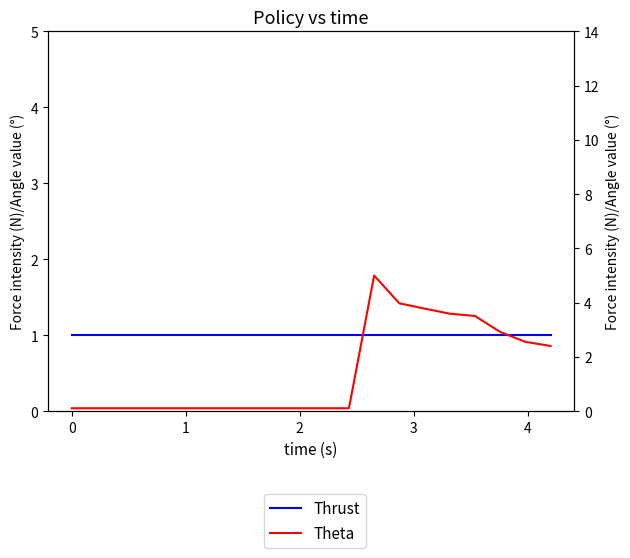

Does the chart have visible grid lines?

No